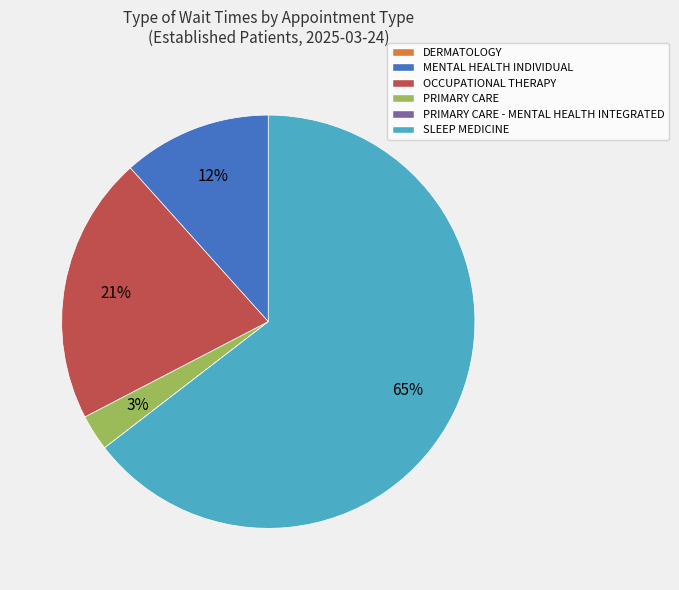

Which slice is the largest?

SLEEP MEDICINE